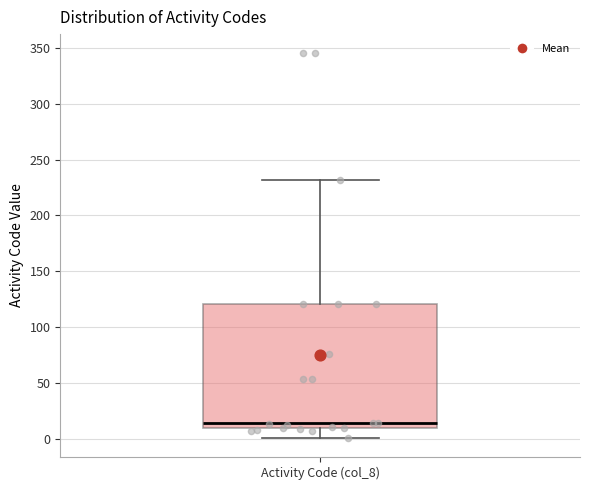

Transcribe this box plot: give where the median line is, the range the box spans, and where the two whiskers end, as read against the y-axis. The values are not printed on the chart, so give them approximately, as read against the axis.

median 15, box 10 to 120, whiskers 0 to 230